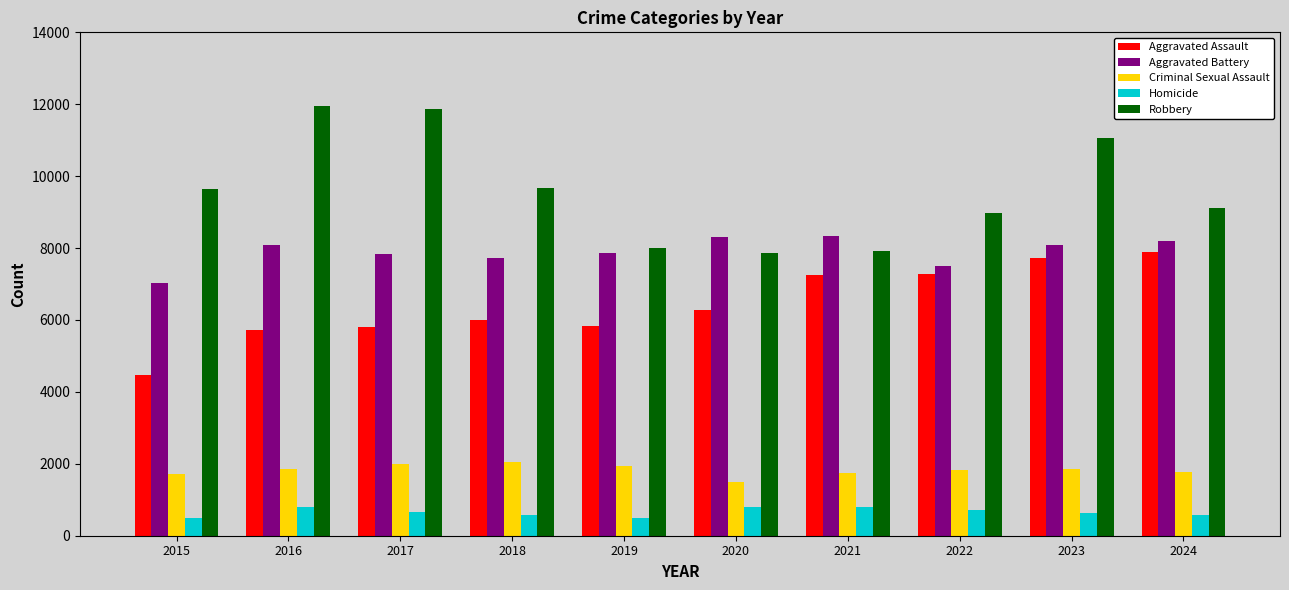

What is the greatest value displayed?

11960